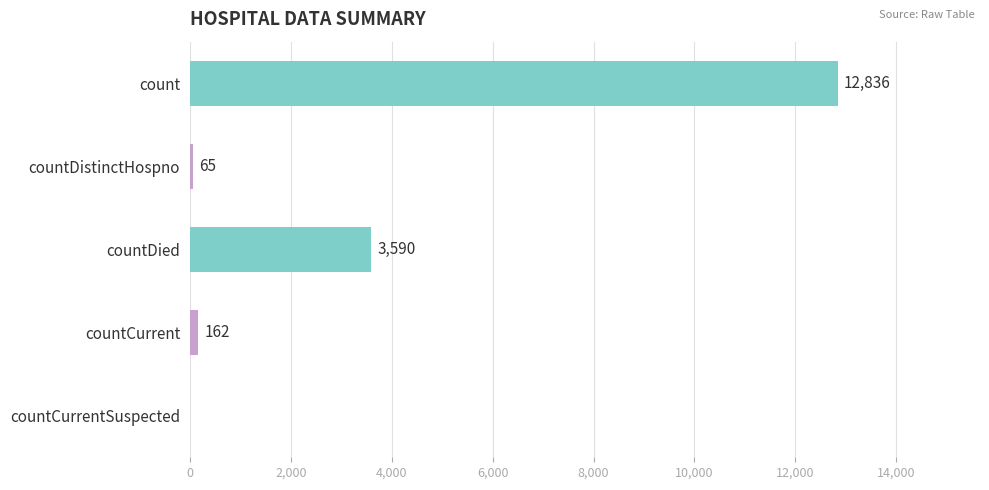

How many series are shown in this chart?

1